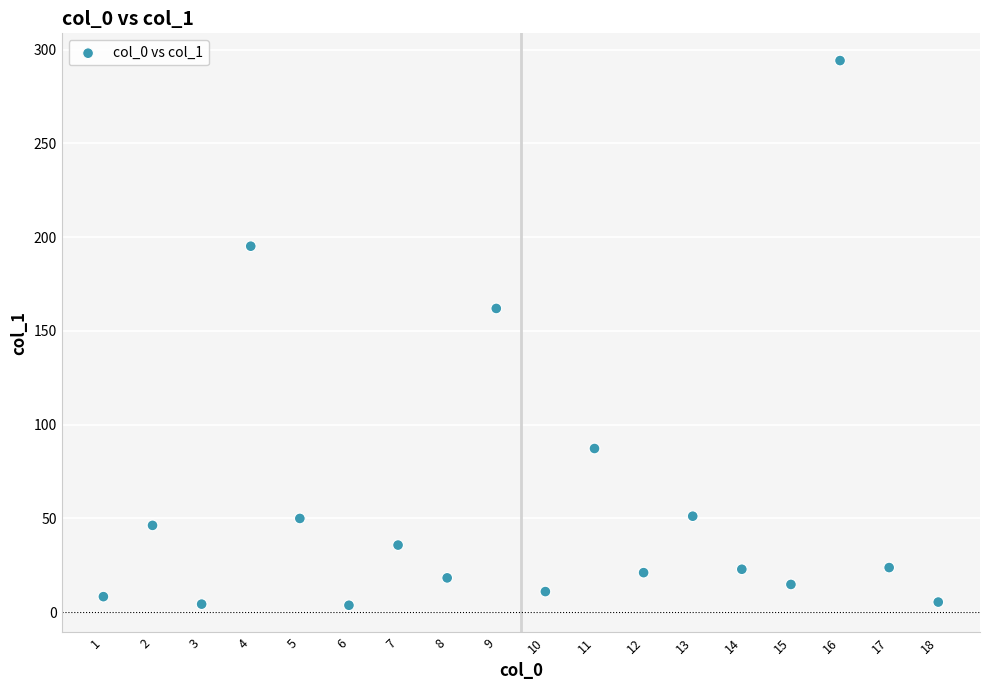

What Y value in the scatter plot is closest to 148?

162.0